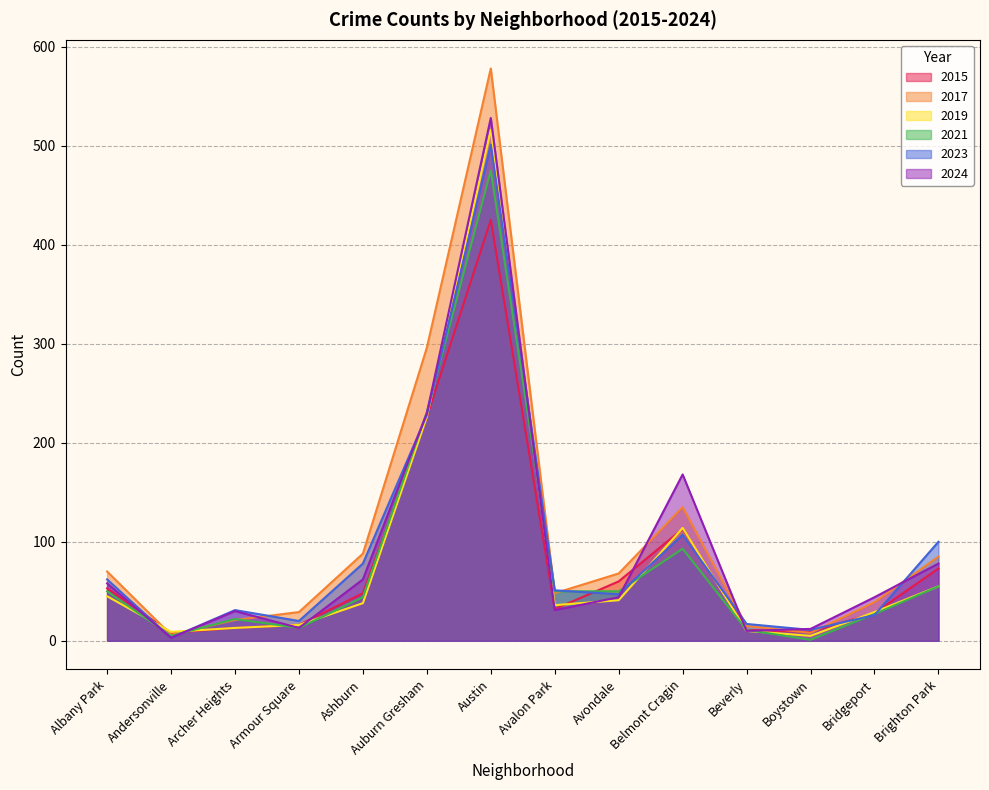

What is the spread (max minus min) of values at Ashburn?

50